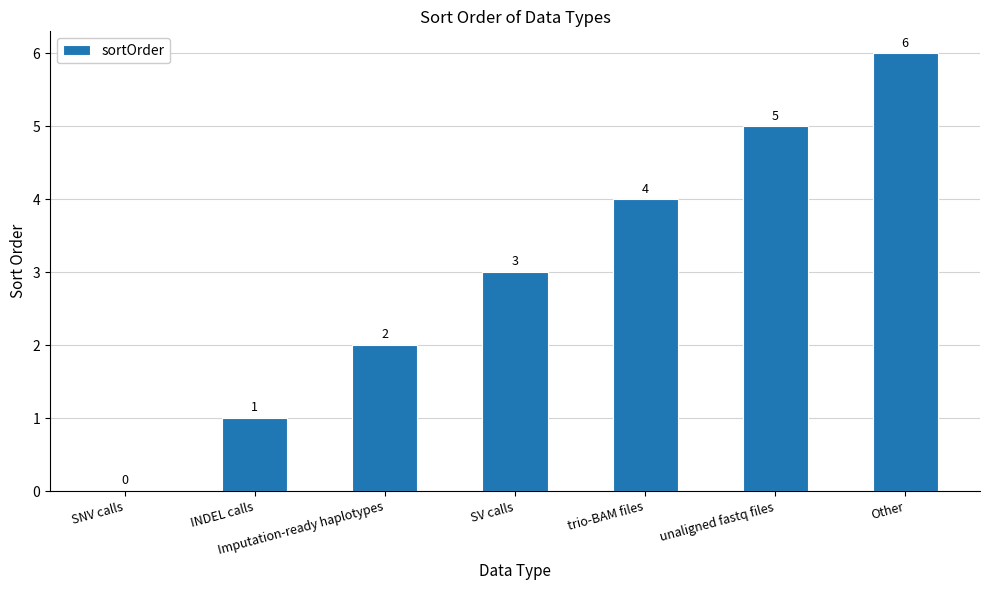

What is the approximate value at unaligned fastq files?

5